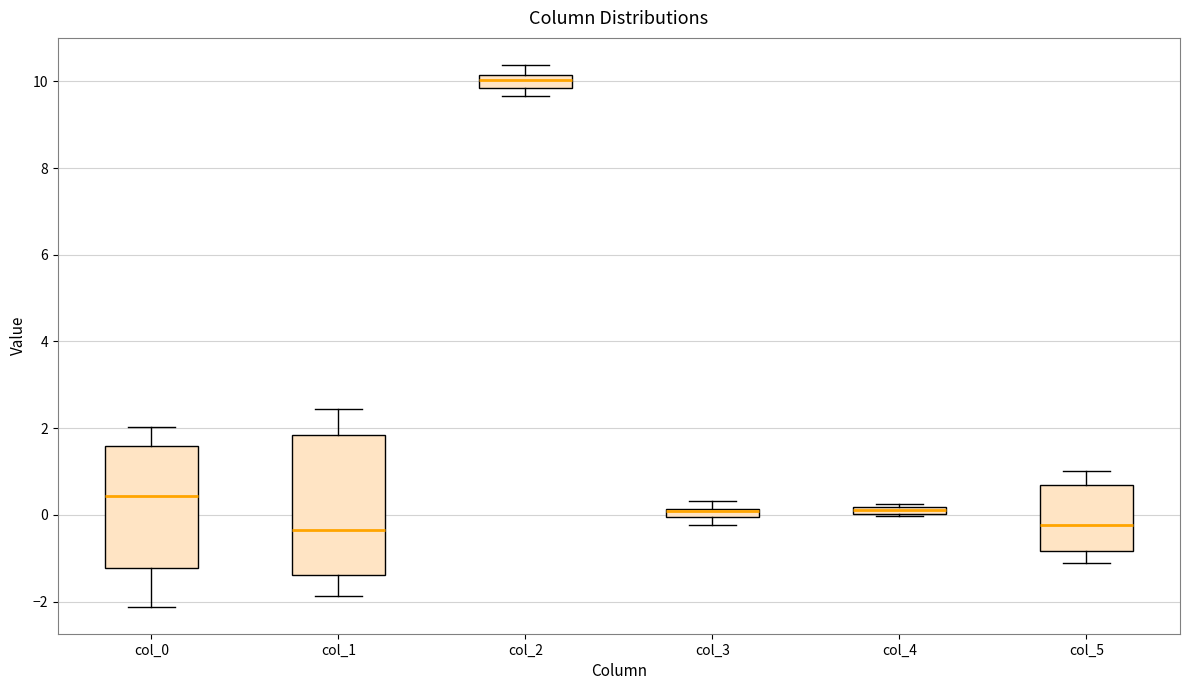

Where does the median line of the box for col_5 sit on the y-axis? The values are not printed on the chart, so give them approximately, as read against the axis.

-0.2